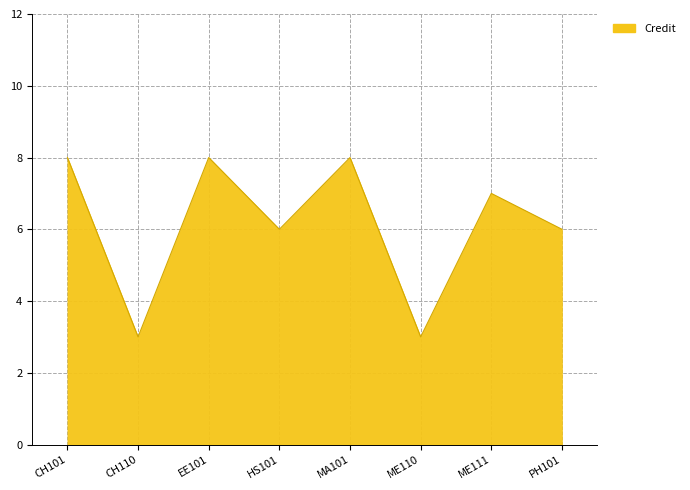

Reading right to left, extract all data points from this chart.

6	7	3	8	6	8	3	8